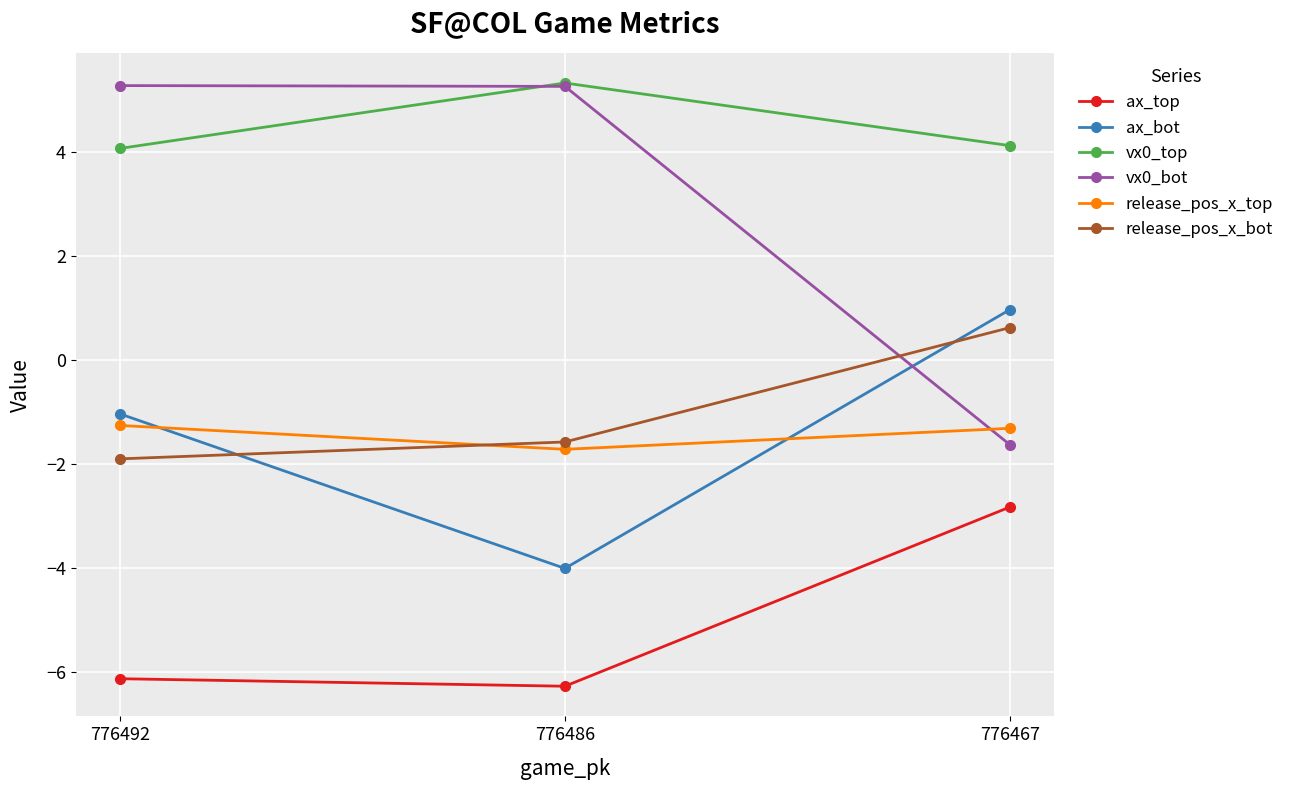

True or false: release_pos_x_bot has a value of -2.1 at 776486.

False